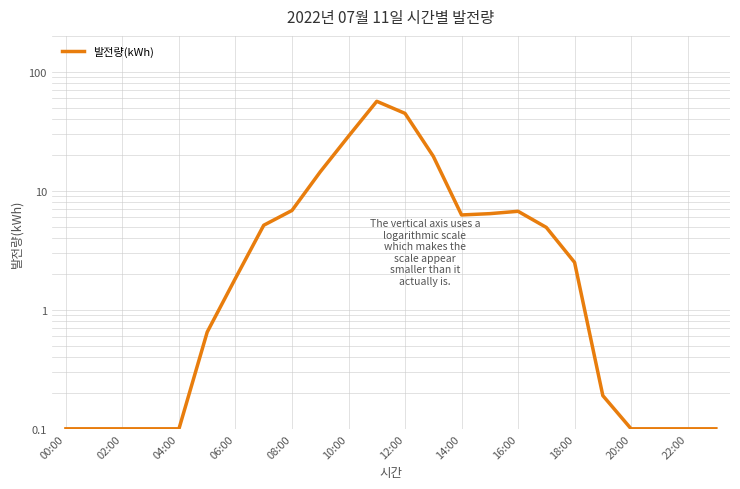

Count the number of data series in this chart.

1